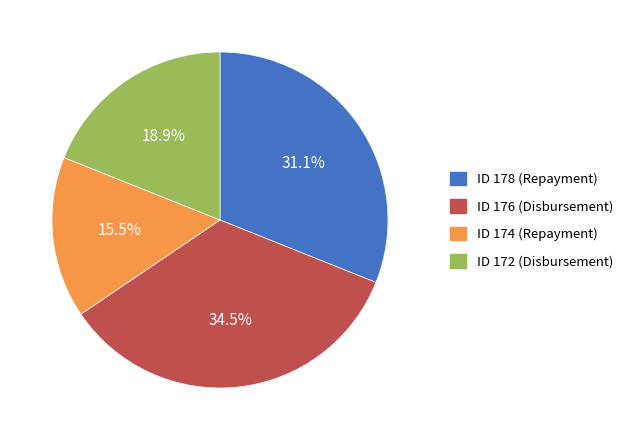

What percentage is NOT represented by ID 178 (Repayment)?

68.9%